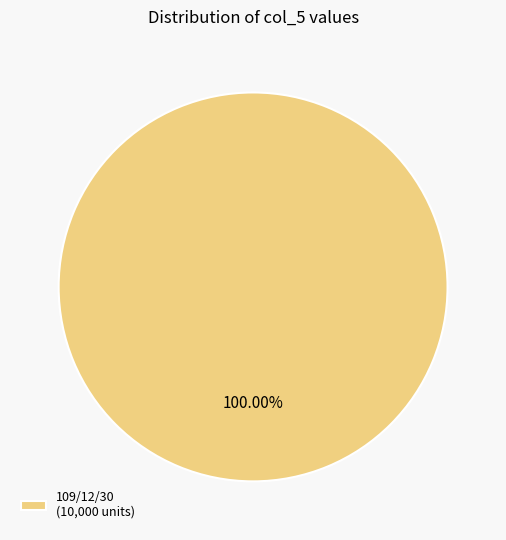

Rank the categories by value from lowest to highest.

109/12/30 (10,000 units)